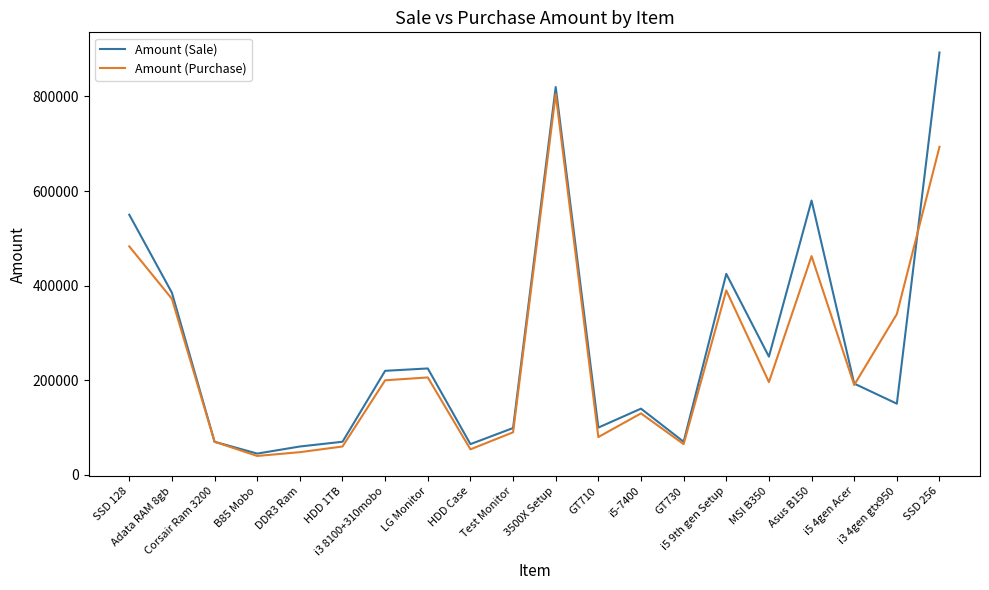

List the series in order of their peak value, lowest first.

Amount (Purchase), Amount (Sale)